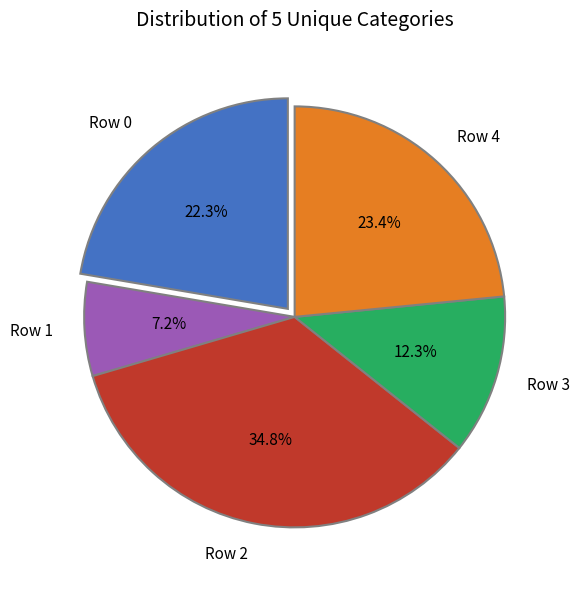

Rank the categories by value from highest to lowest.

Row 2, Row 4, Row 0, Row 3, Row 1